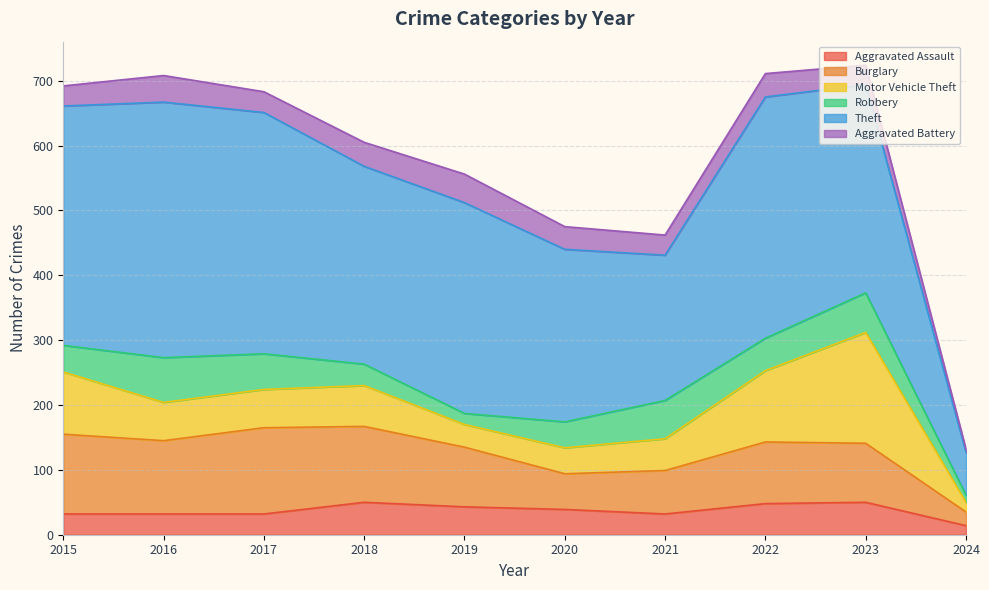

What is the difference between the highest and lowest values at 2015?

338